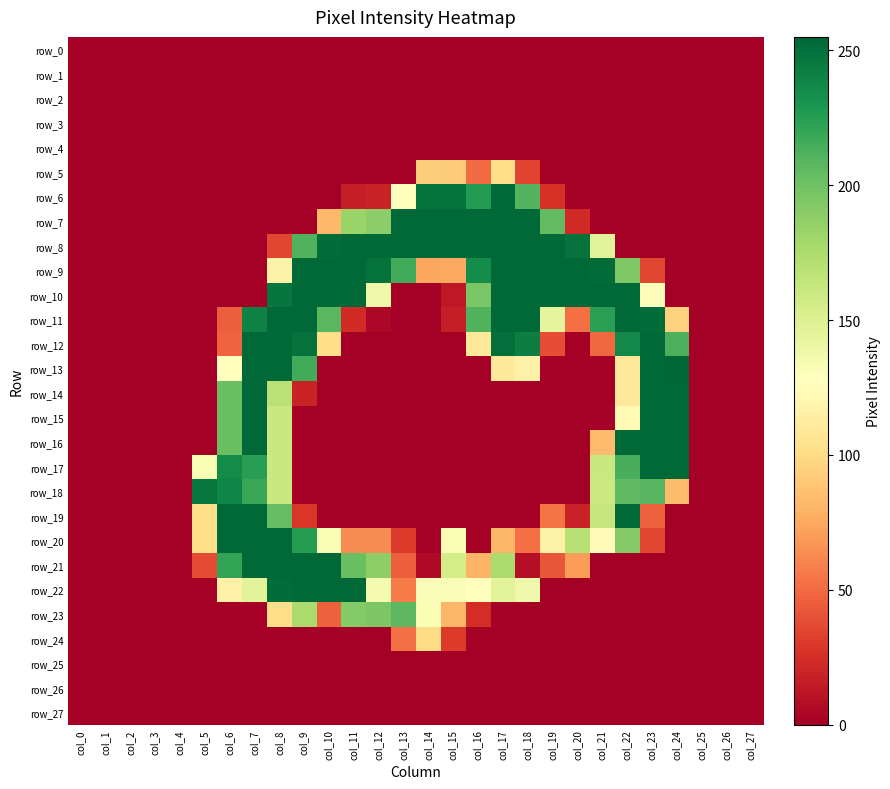

What is the sum of the row_12 values at col_1 and col_10?

102